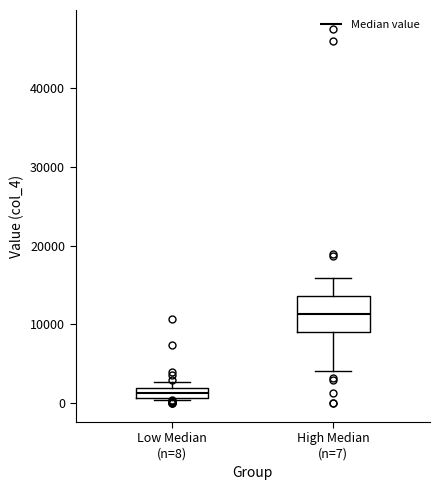

Where does the lower whisker of the box for High Median (n=7) end on the y-axis? The values are not printed on the chart, so give them approximately, as read against the axis.

4000